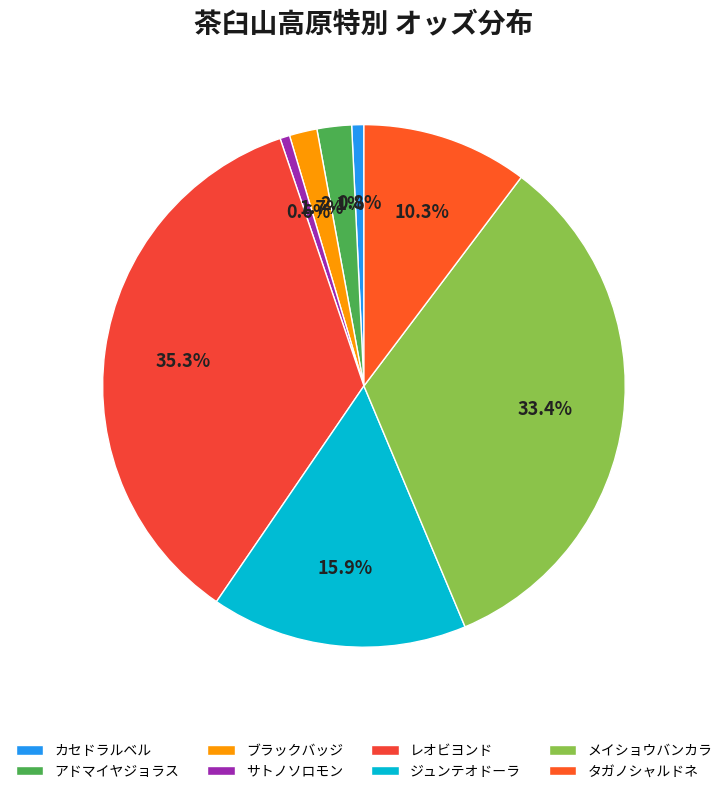

Does any single category account for the majority?

No